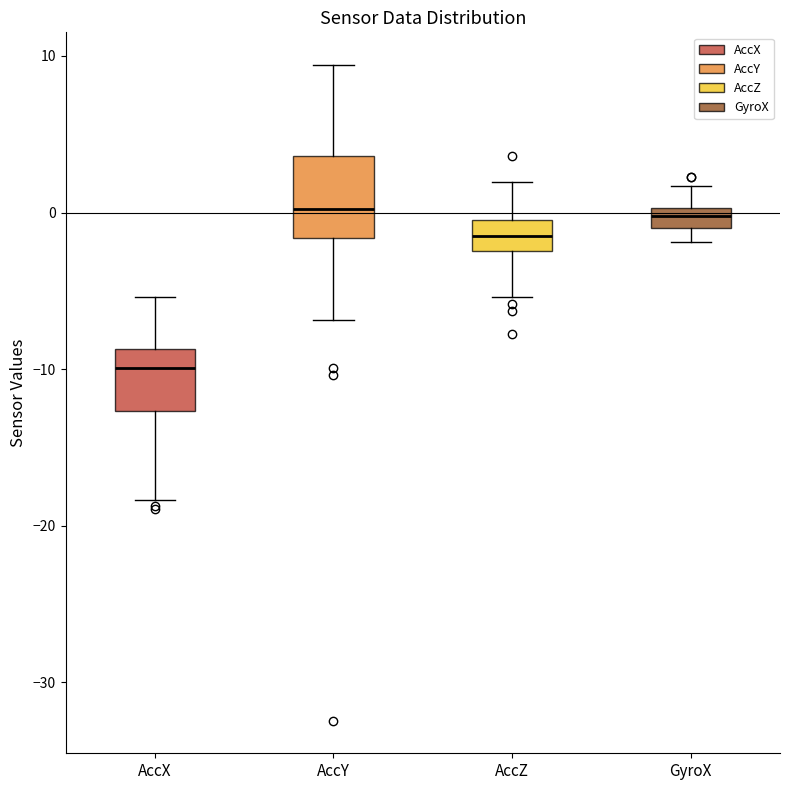

Where is the upper edge of the box for GyroX on the y-axis? The values are not printed on the chart, so give them approximately, as read against the axis.

0